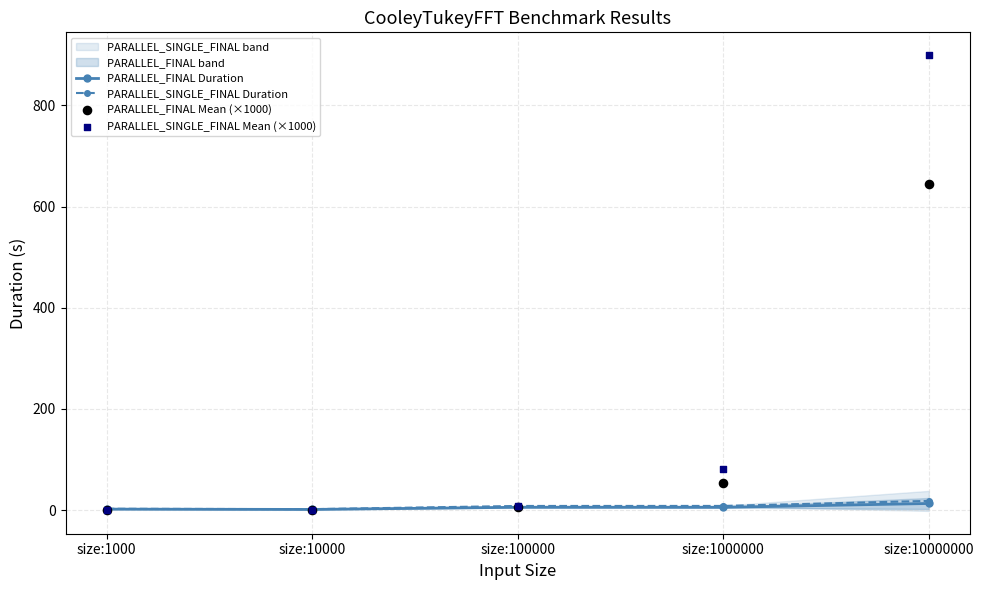

Which series has the widest spread of Y values?

PARALLEL_SINGLE_FINAL Mean (×1000)